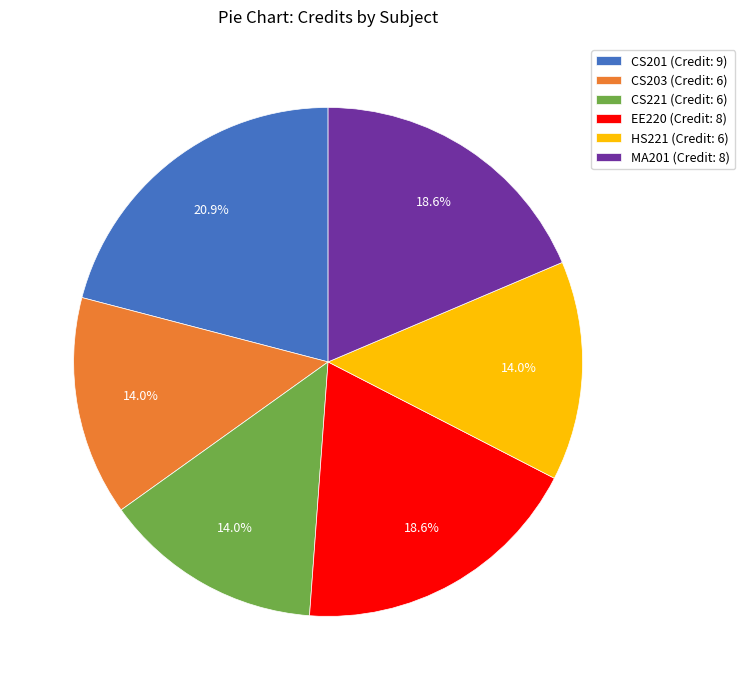

What portion of the pie excludes MA201?

81.4%